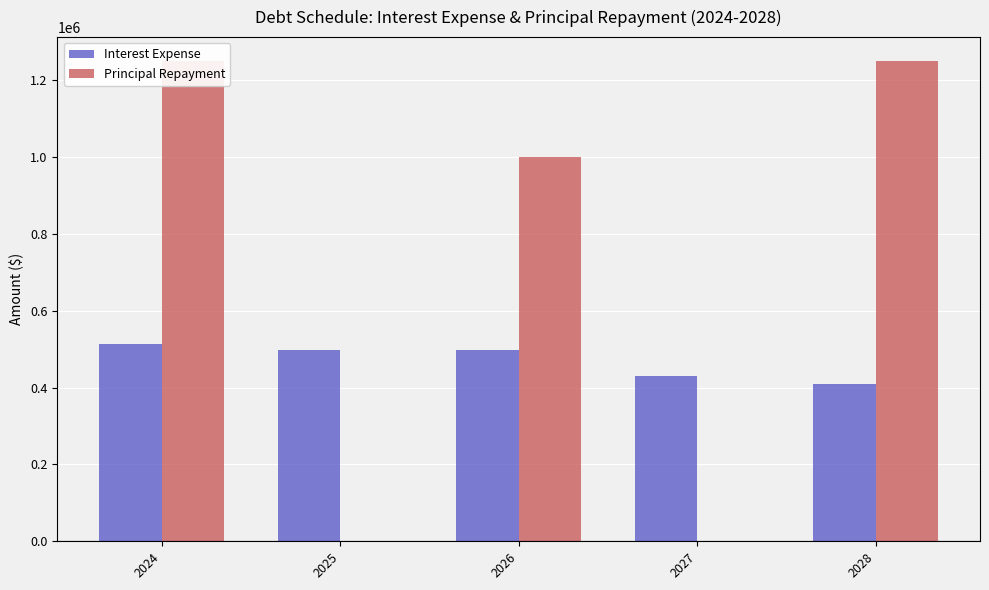

What are all the series names shown in the legend?

Interest Expense, Principal Repayment